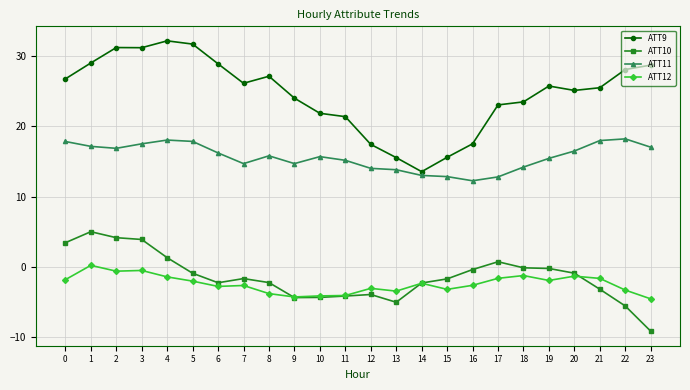

Count the number of categories in the chart.

24